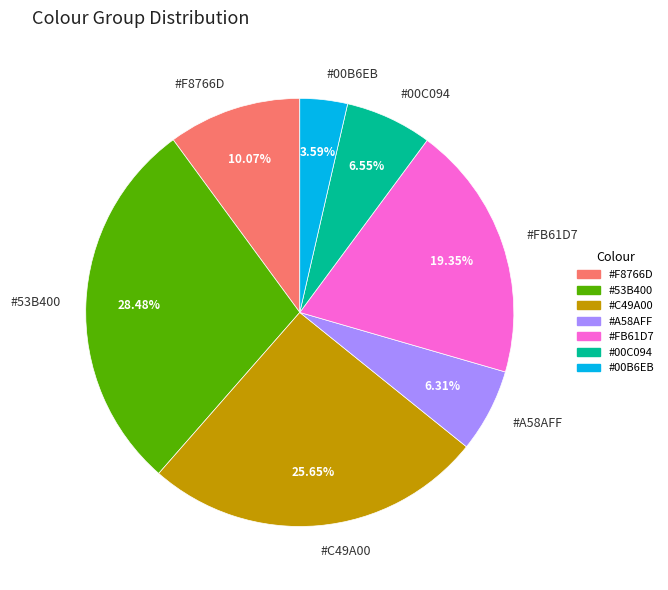

Is there a majority slice in this chart?

No